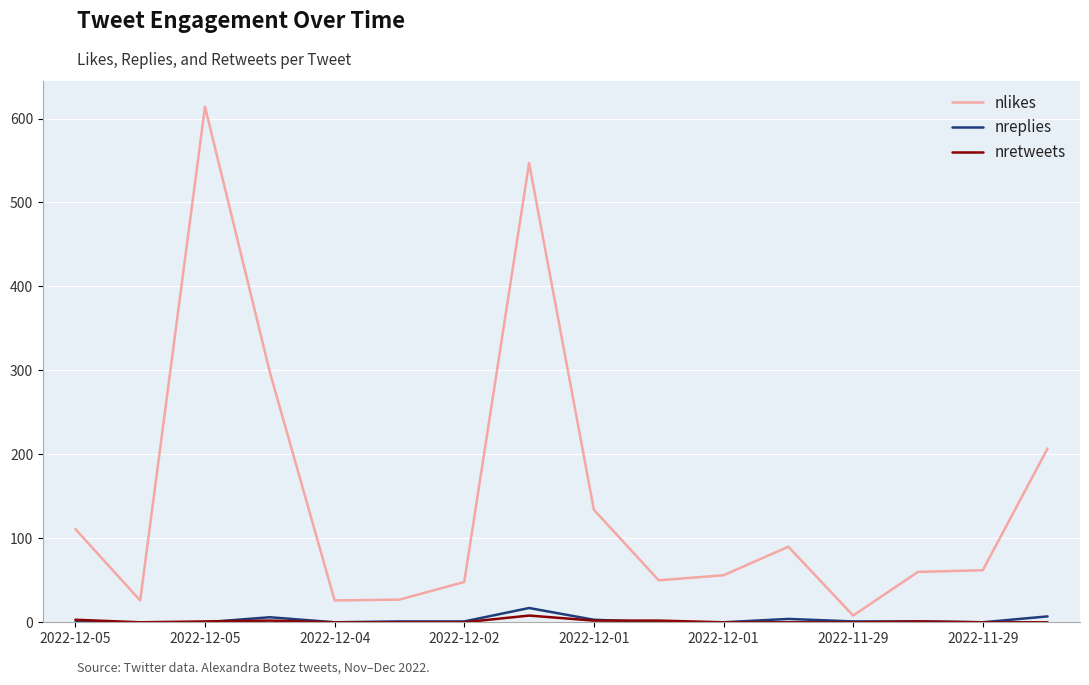

Which series has the largest total across all categories?

nlikes